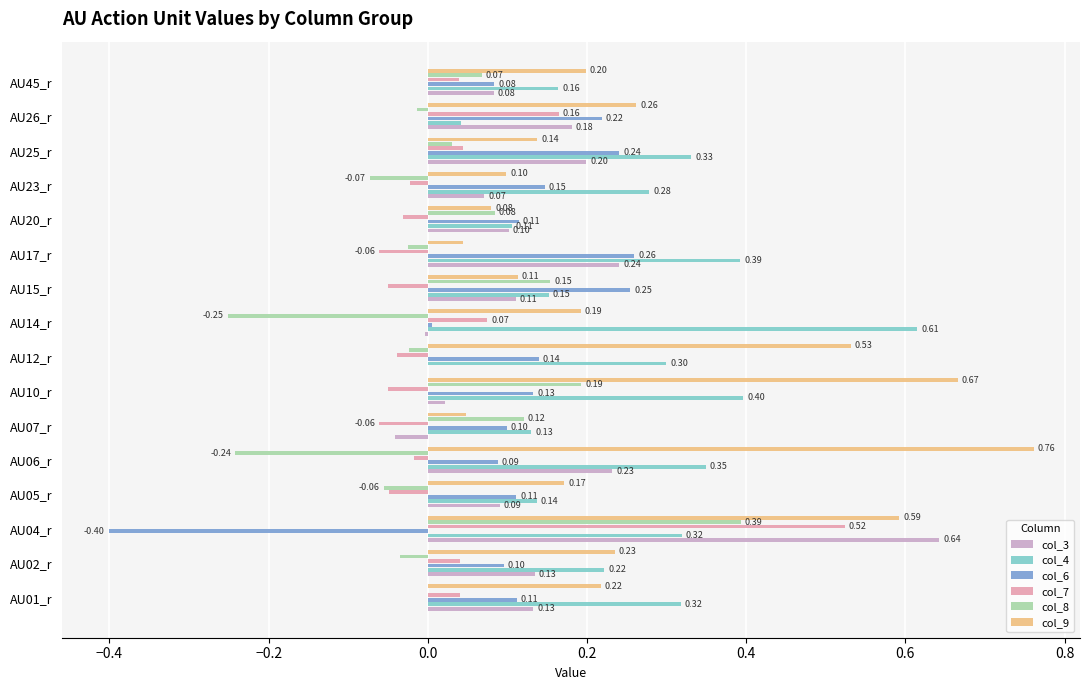

Which series has the largest range (max minus min)?

col_9